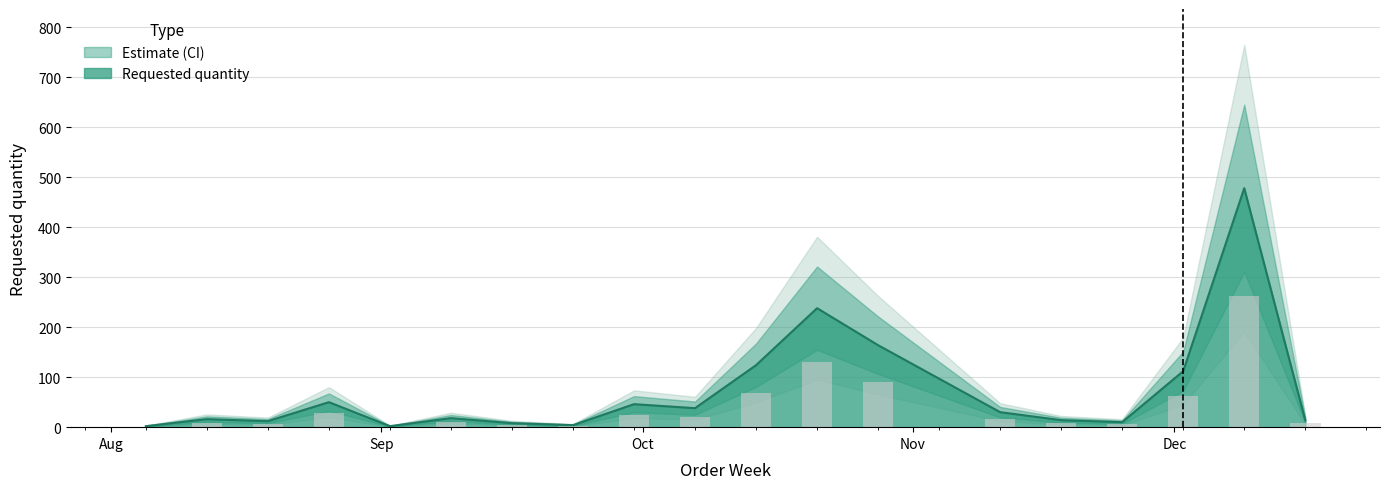

Reading left to right, extract all data points from this chart.

2	16	12	50	2	18	8	4	46	38	124	238	164	30	14	10	112	478	14